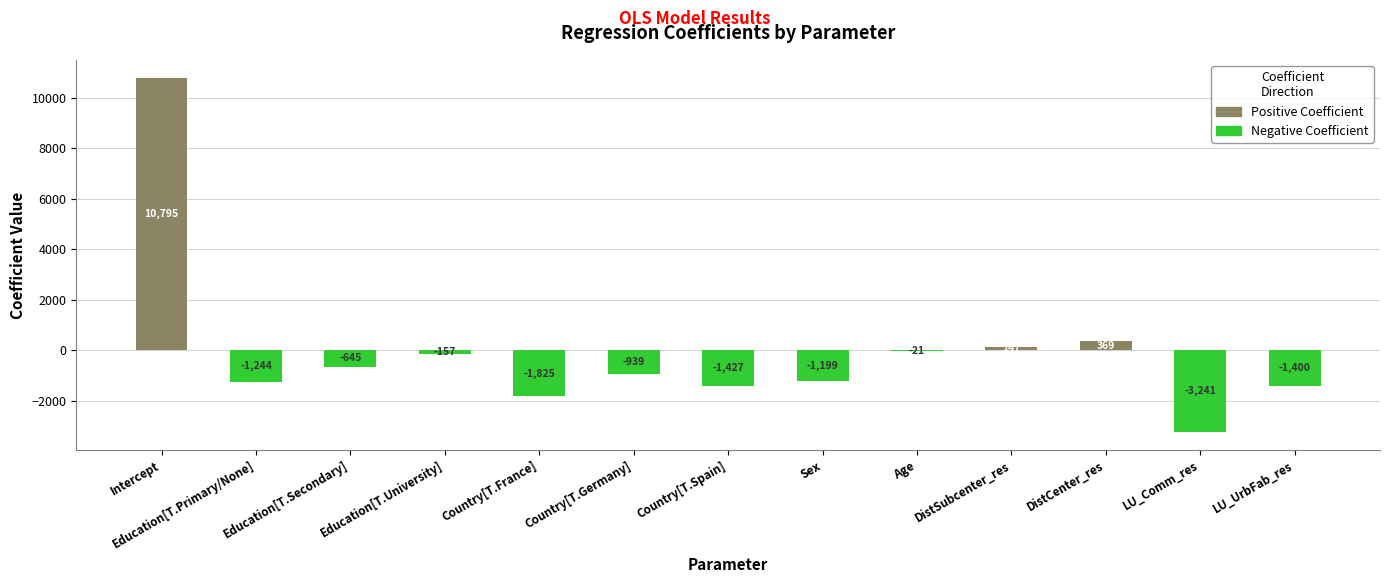

Where is Positive Coefficient nearest to the value 5397?

DistCenter_res